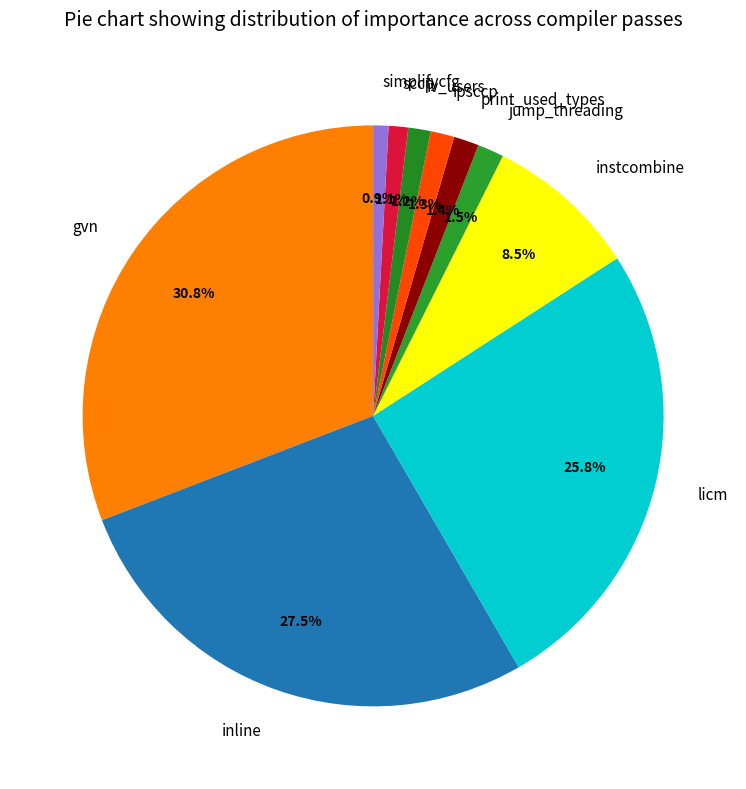

The ipsccp slice represents 1% of the pie. True or false?

True